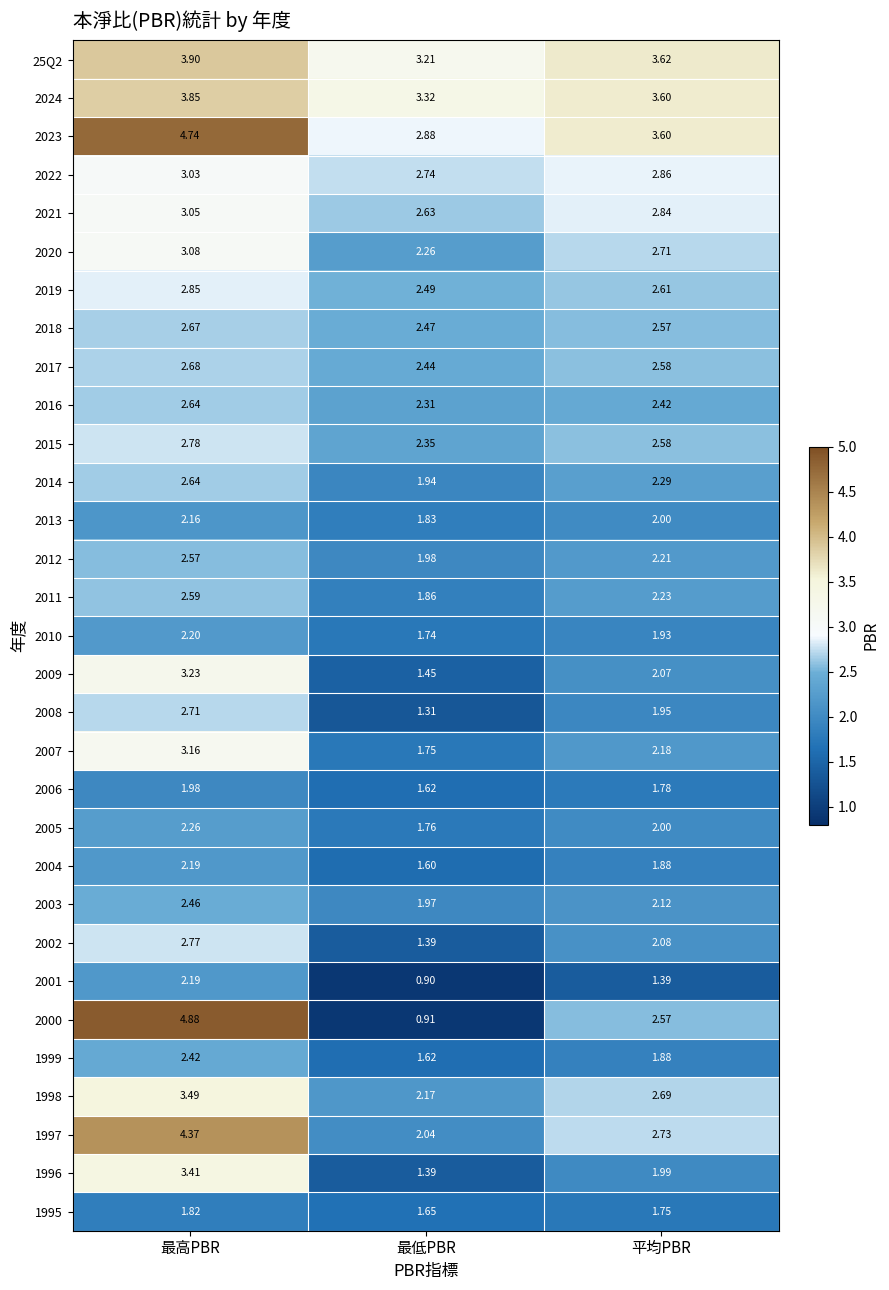

Which label corresponds to the smallest value in the chart?

最低PBR